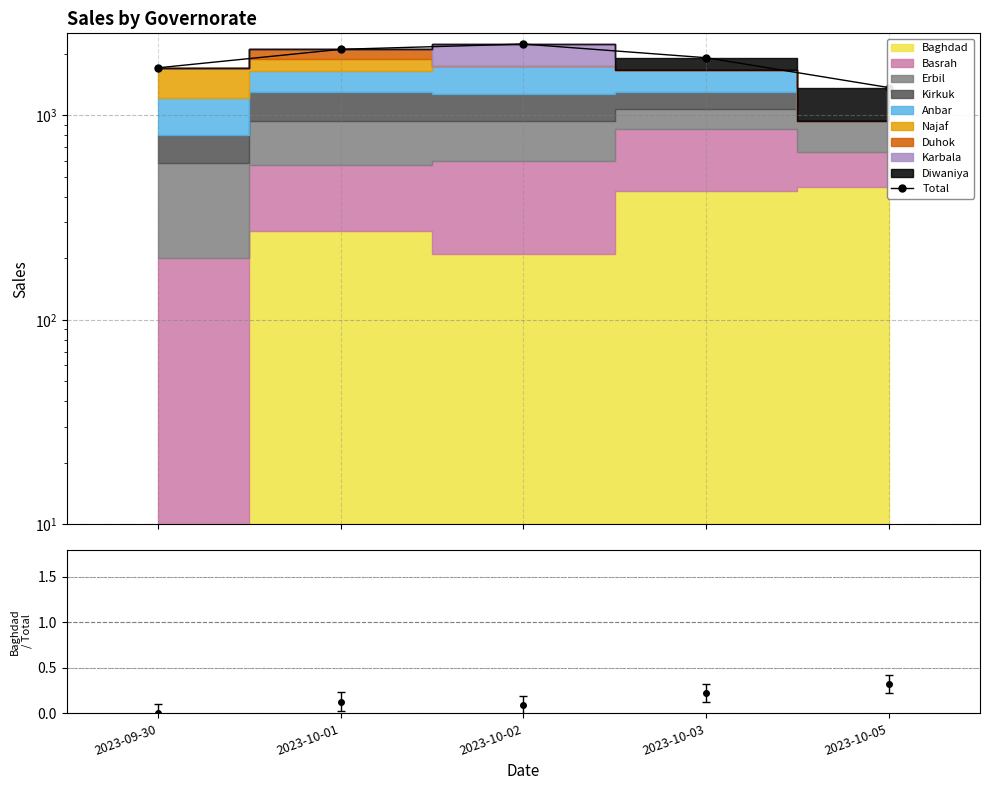

The chart shows a value of 2831 at 2023-09-30. True or false?

False